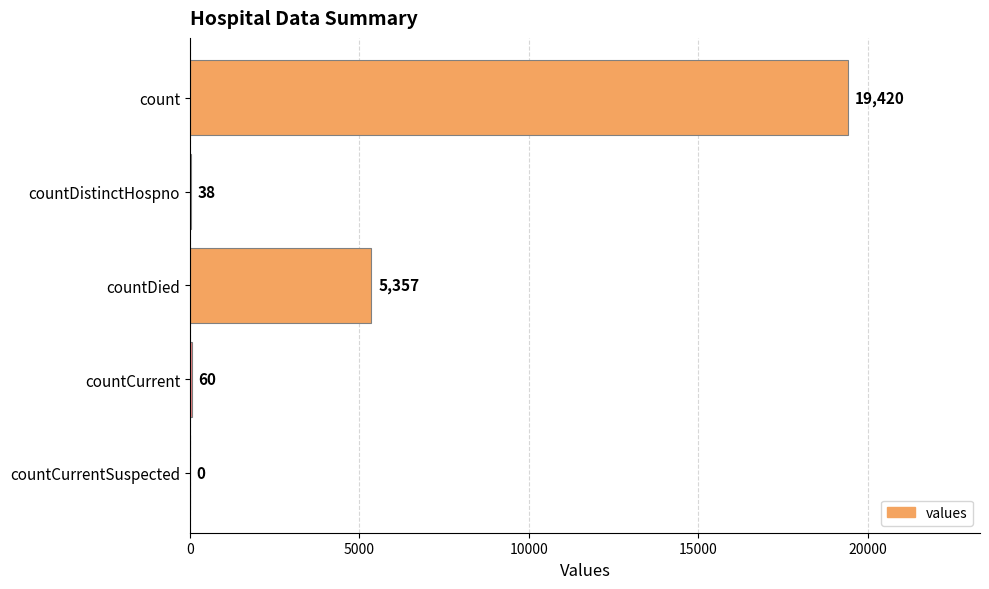

Is it true that the value at count is 19420?

True